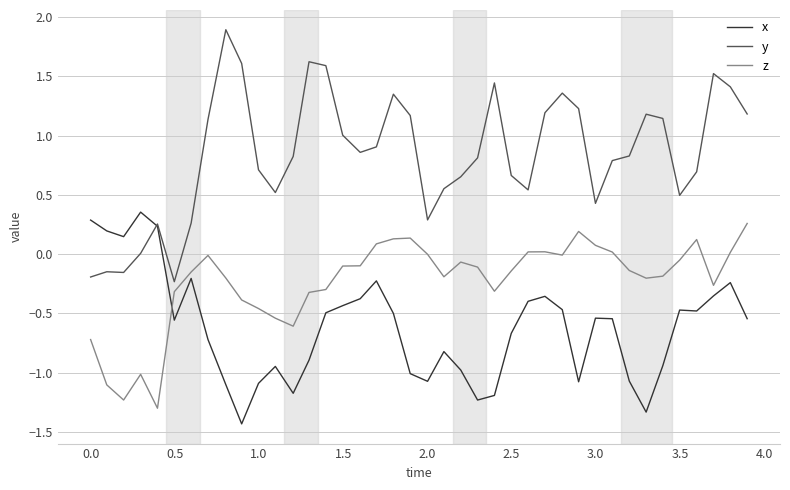

What is the greatest value displayed?

1.9